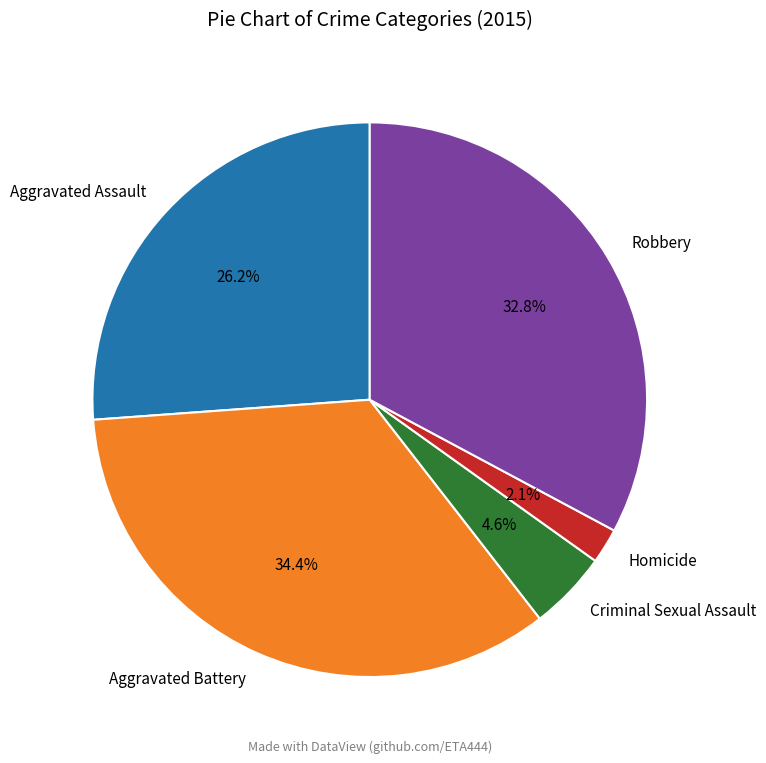

How many slices are in this pie chart?

5